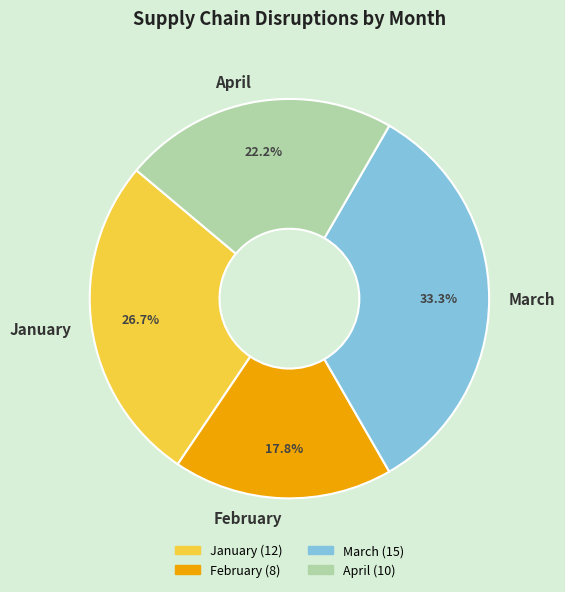

Which category has the smallest portion of the pie?

February